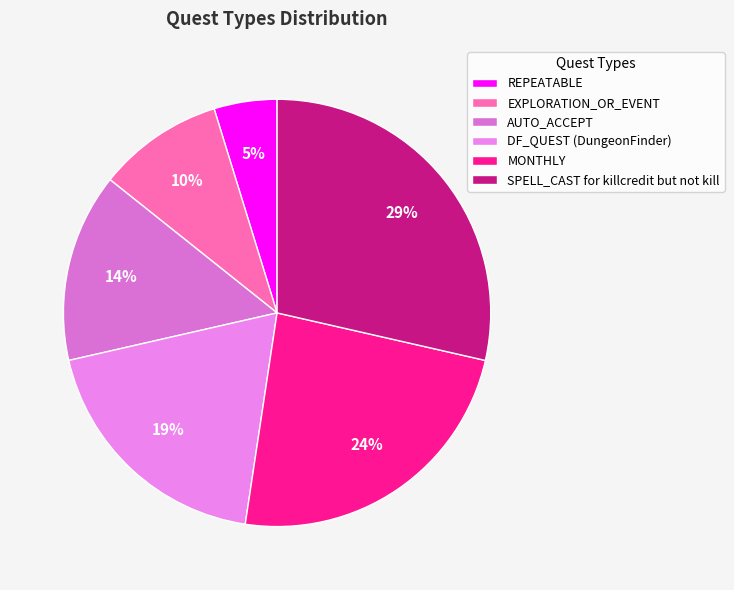

What percentage is the SPELL_CAST for killcredit but not kill slice, to the nearest percent?

29%